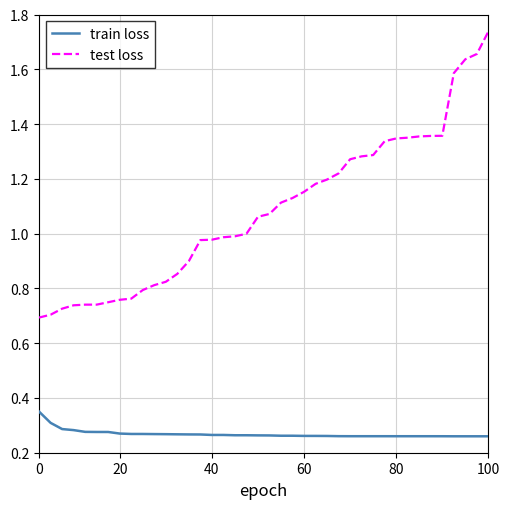

Which series has the largest range (max minus min)?

test loss